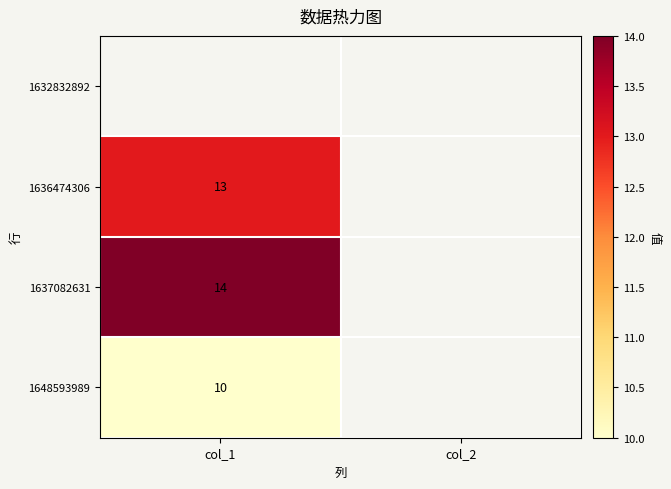

Is it true that 1637082631 equals 14 at col_1?

True